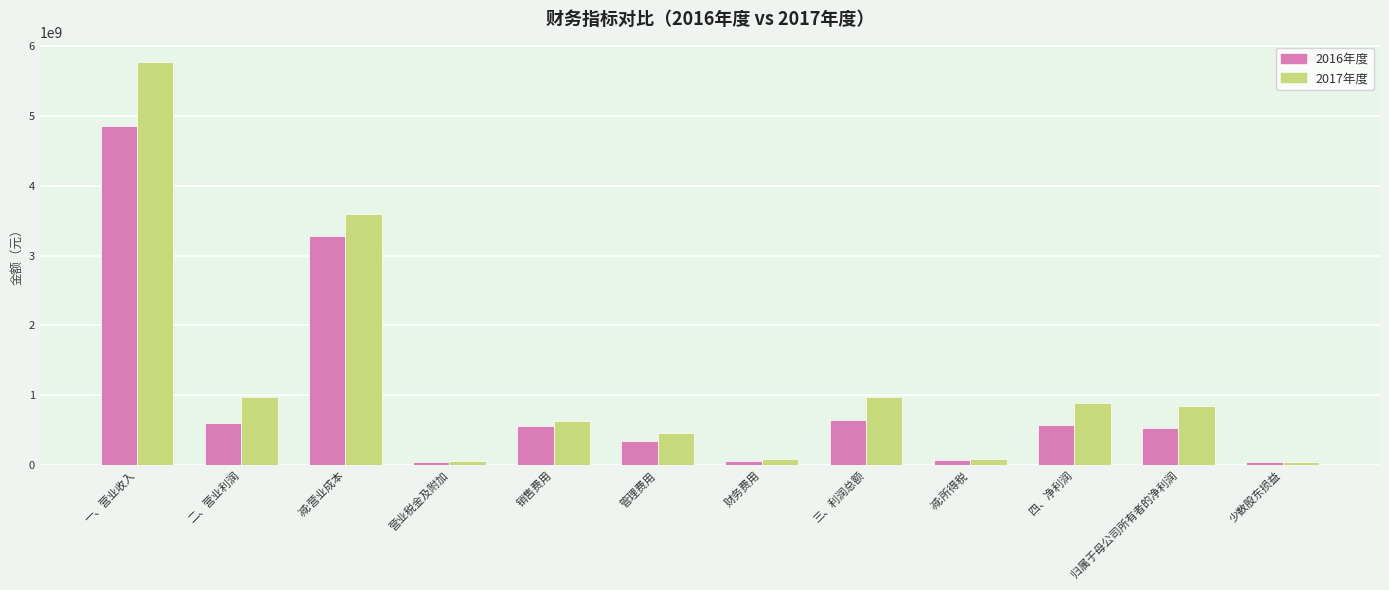

Rank the series by their maximum value, from lowest to highest.

2016年度, 2017年度